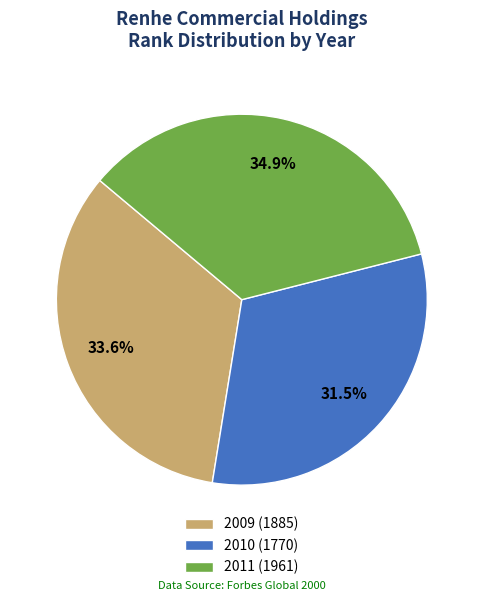

What percentage is NOT represented by 2010?

68.5%